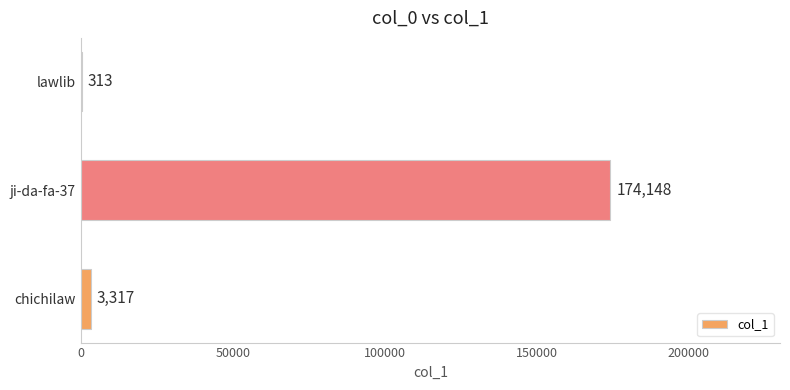

How many data points does each series have?

3